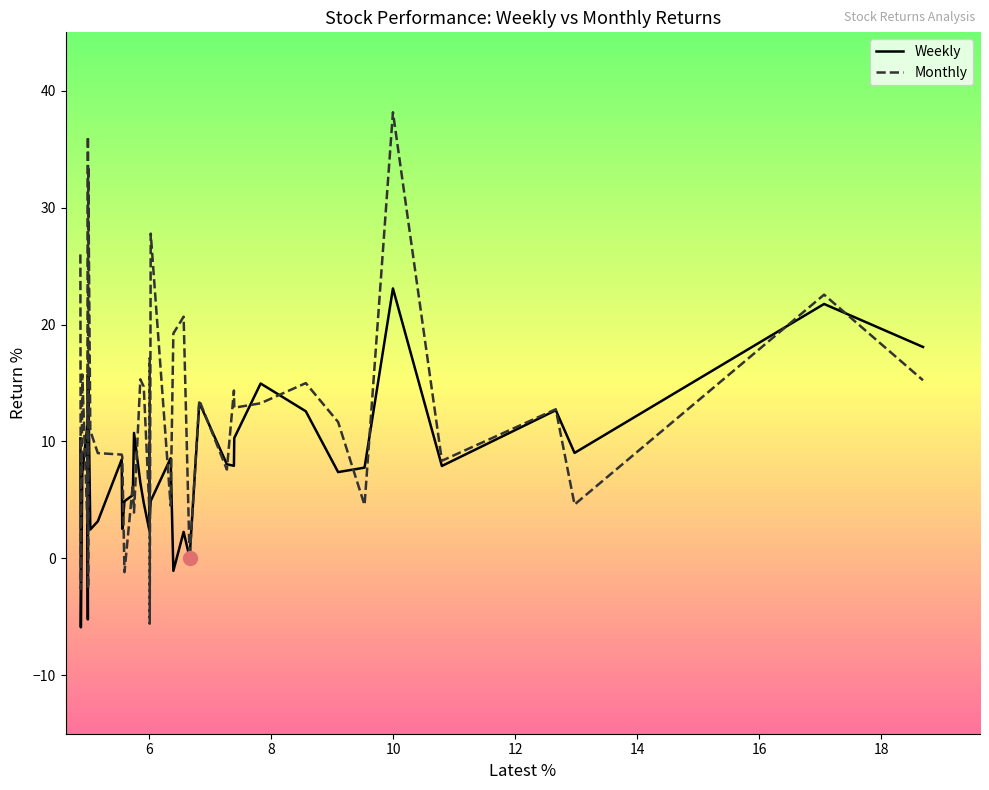

Rank the series by their average value, from highest to lowest.

Monthly, Weekly